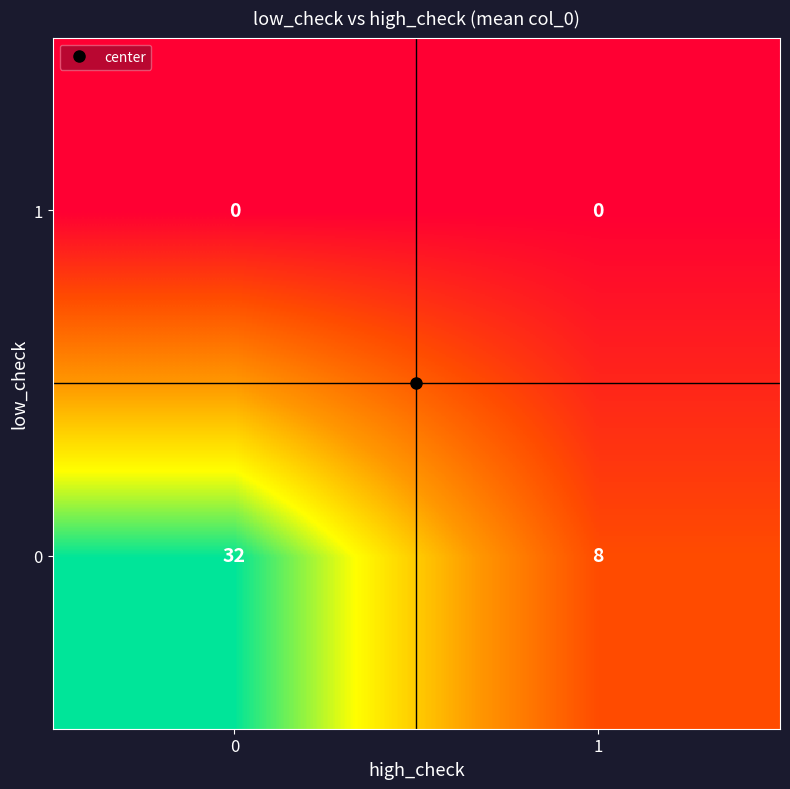

What is the maximum value shown in the chart?

32